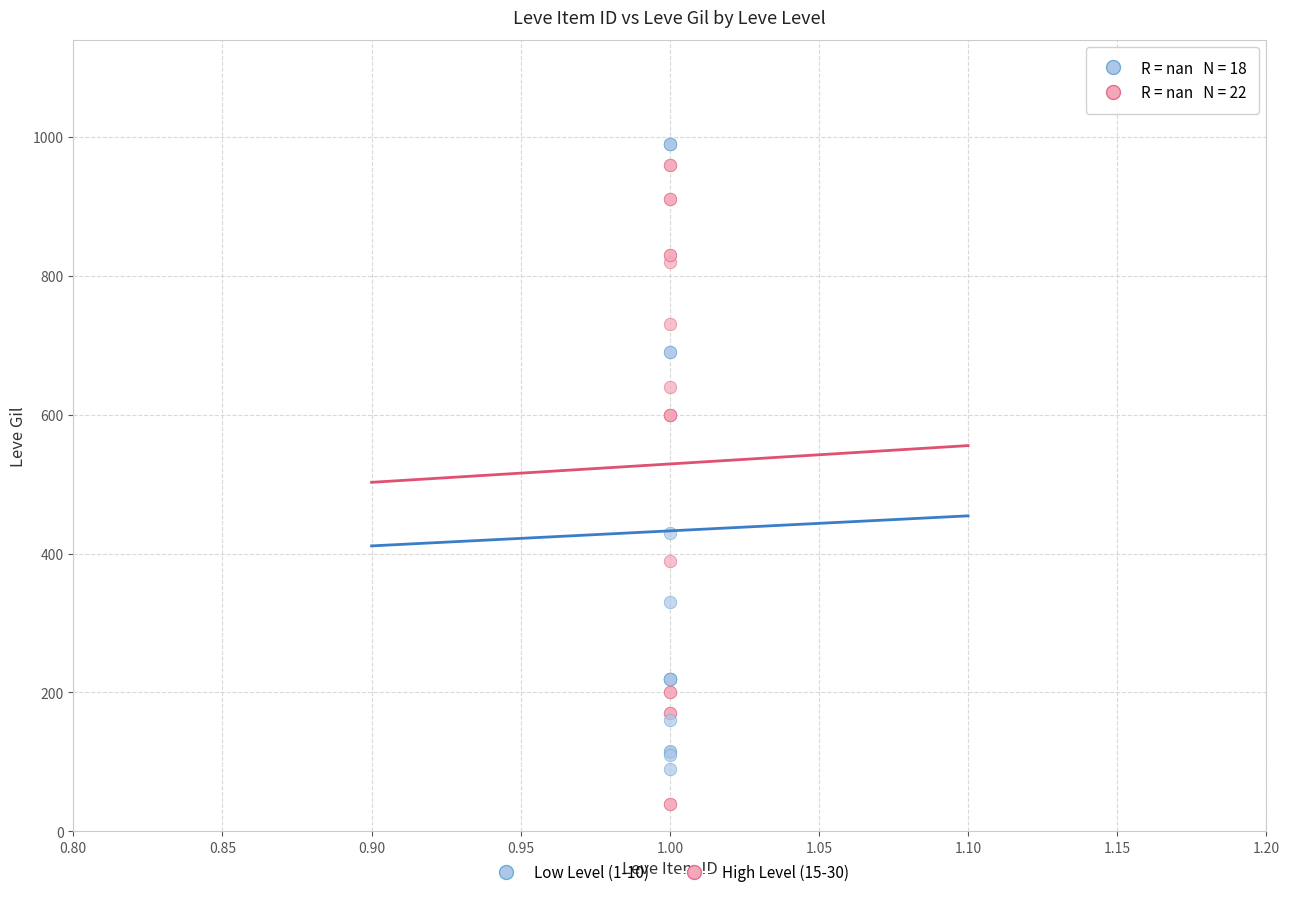

What are all the series names shown in the legend?

Low Level (1-10), High Level (15-30)